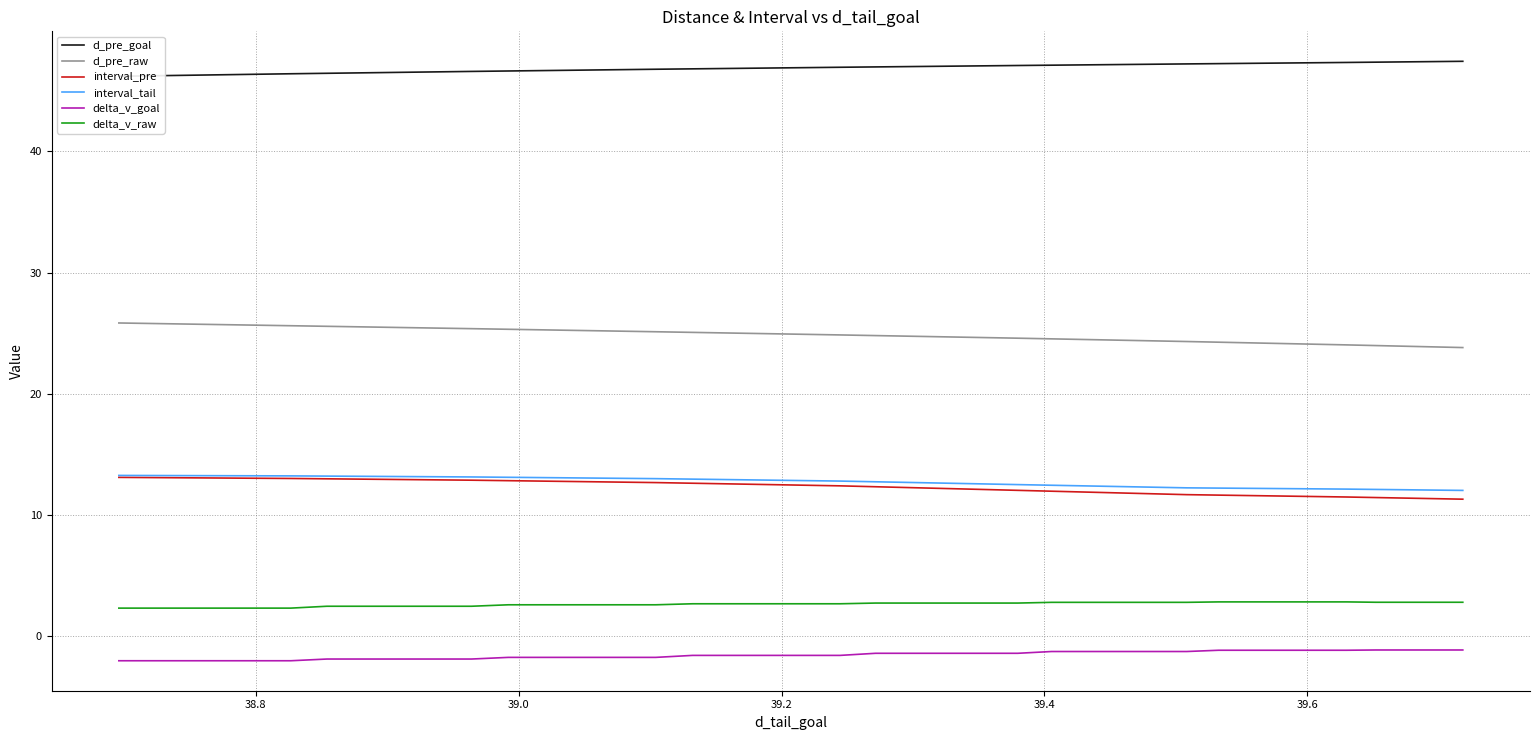

Which series has the widest spread of values?

d_pre_raw